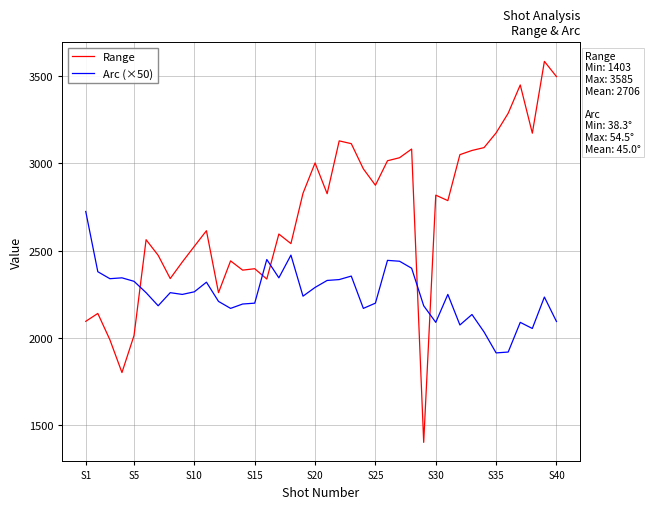

List the series in order of their peak value, lowest first.

Arc (×50), Range